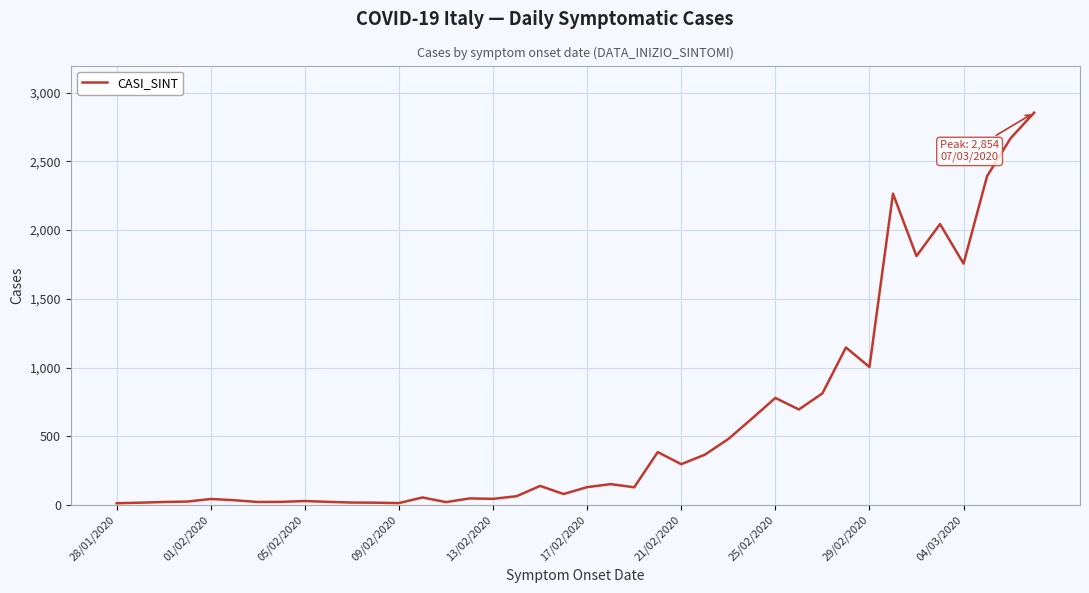

What is the difference between the maximum and minimum values?

2841